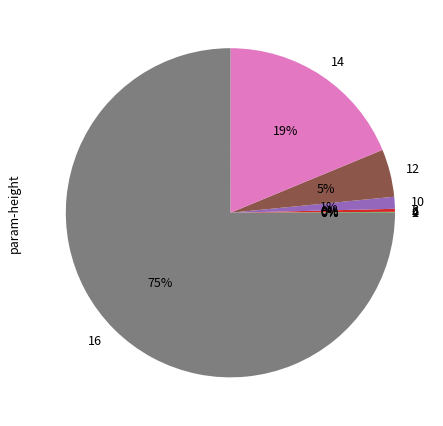

Is there a majority slice in this chart?

Yes